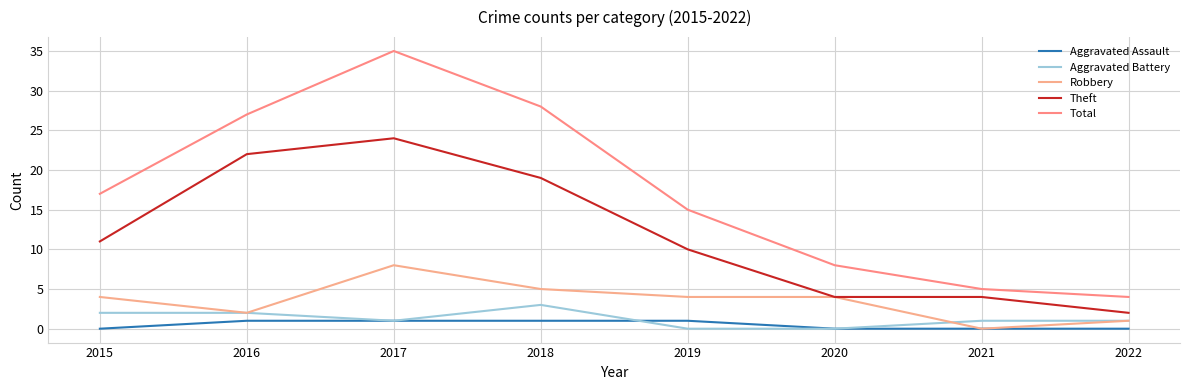

Reading left to right, list all the values displayed in this chart.

Aggravated Assault: 0	1	1	1	1	0	0	0
Aggravated Battery: 2	2	1	3	0	0	1	1
Robbery: 4	2	8	5	4	4	0	1
Theft: 11	22	24	19	10	4	4	2
Total: 17	27	35	28	15	8	5	4